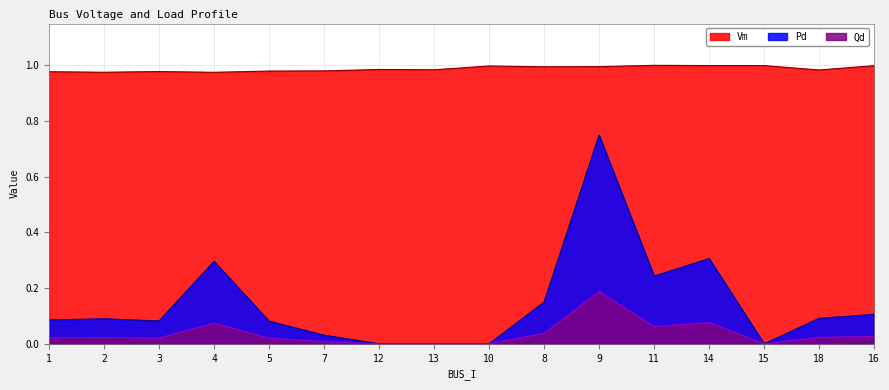

What is the difference between the highest and lowest values at 2?

1.0